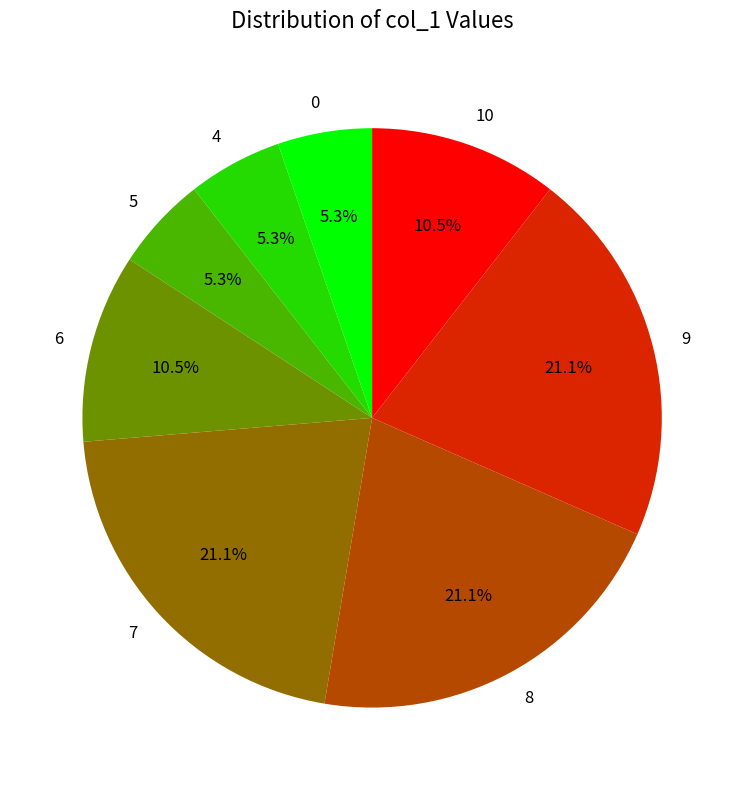

To the nearest percent, what percentage of the pie is 5?

5%